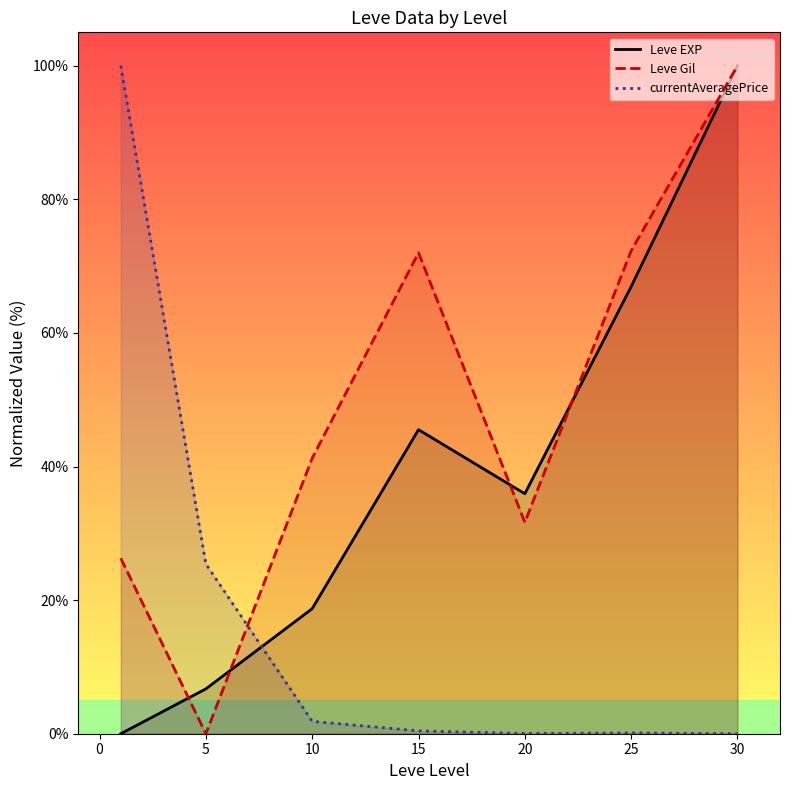

True or false: Leve Gil has a value of 20.2 at 10.

False